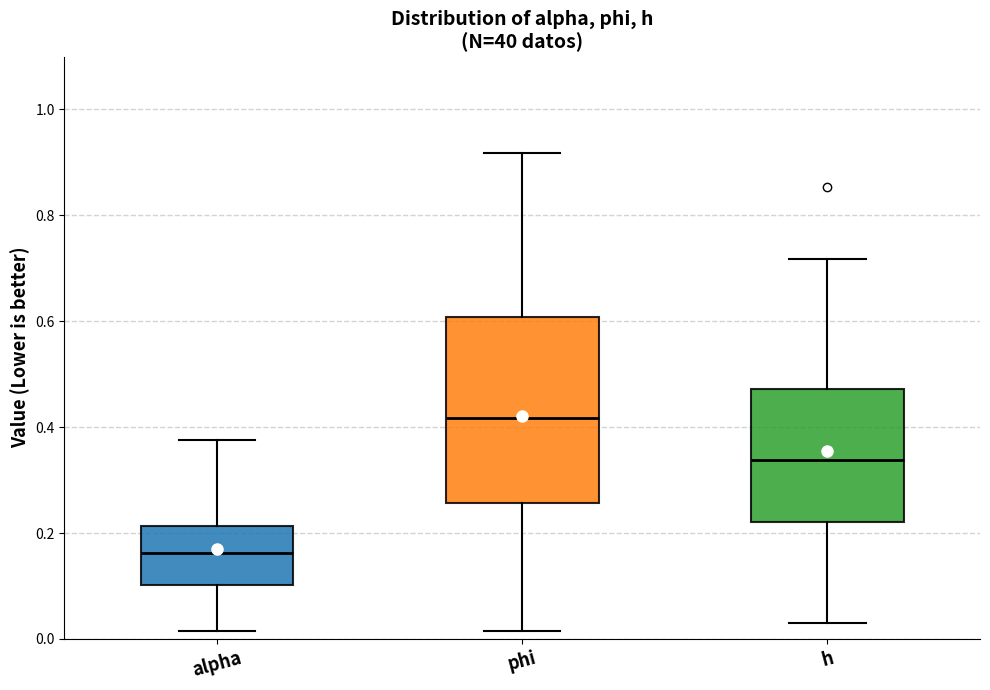

Comparing the boxes themselves (not the whiskers), which one is the tallest?

phi